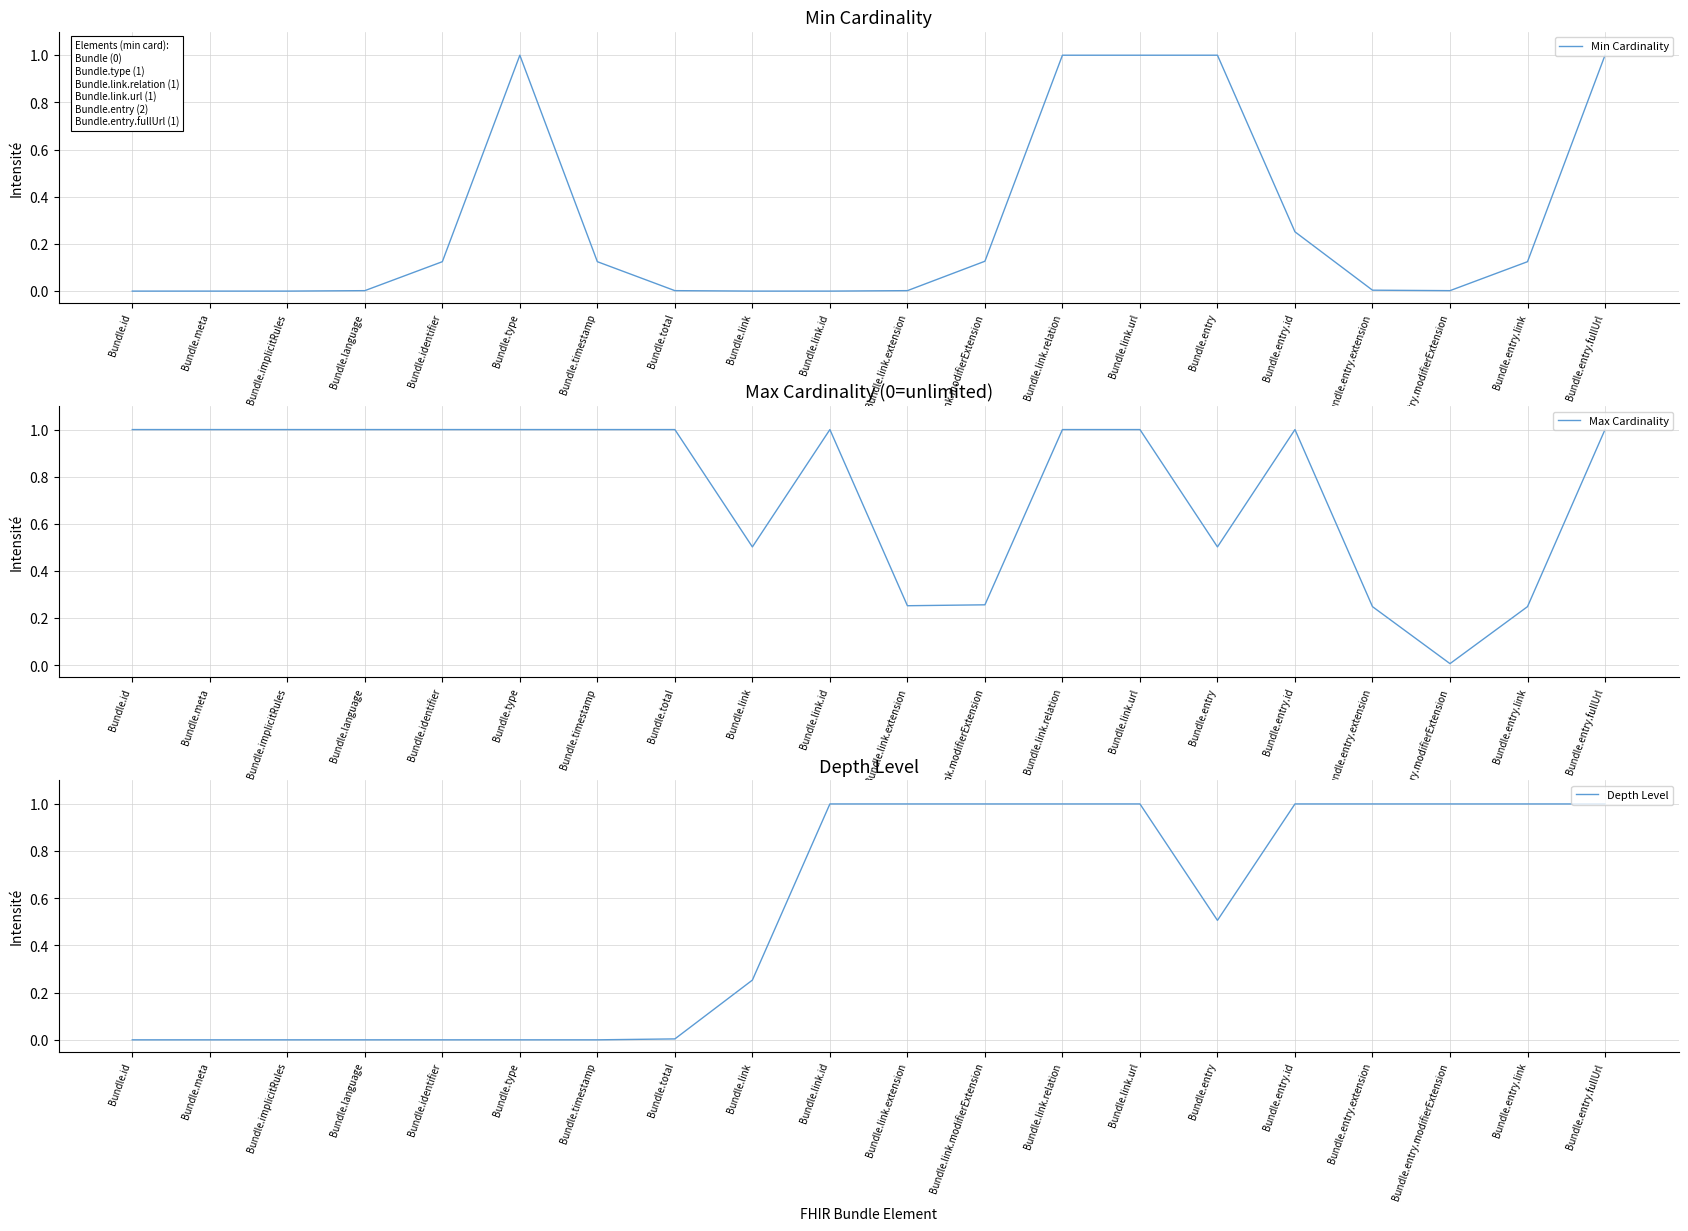

What is the maximum value for Min Cardinality?

1.0